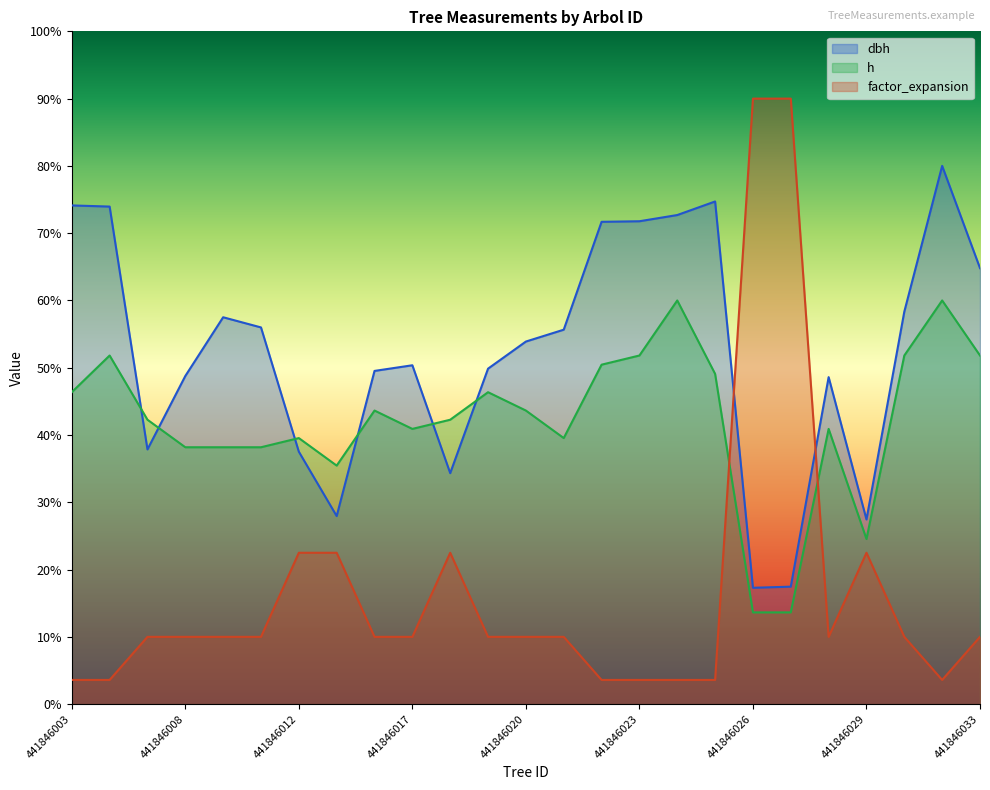

Which series has the largest total across all categories?

dbh